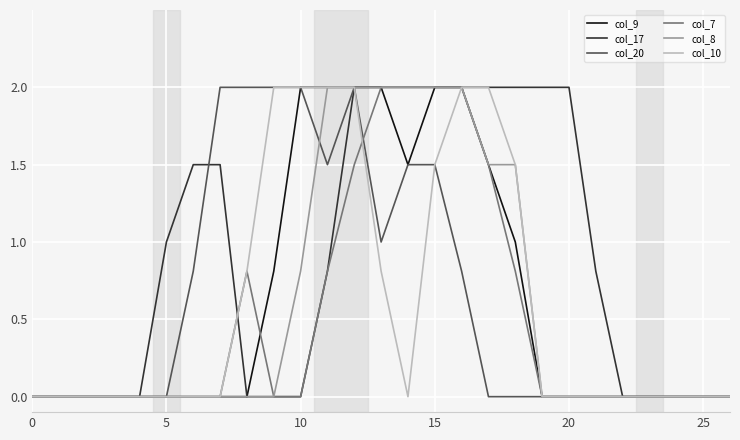

What is the greatest value displayed?

2.0